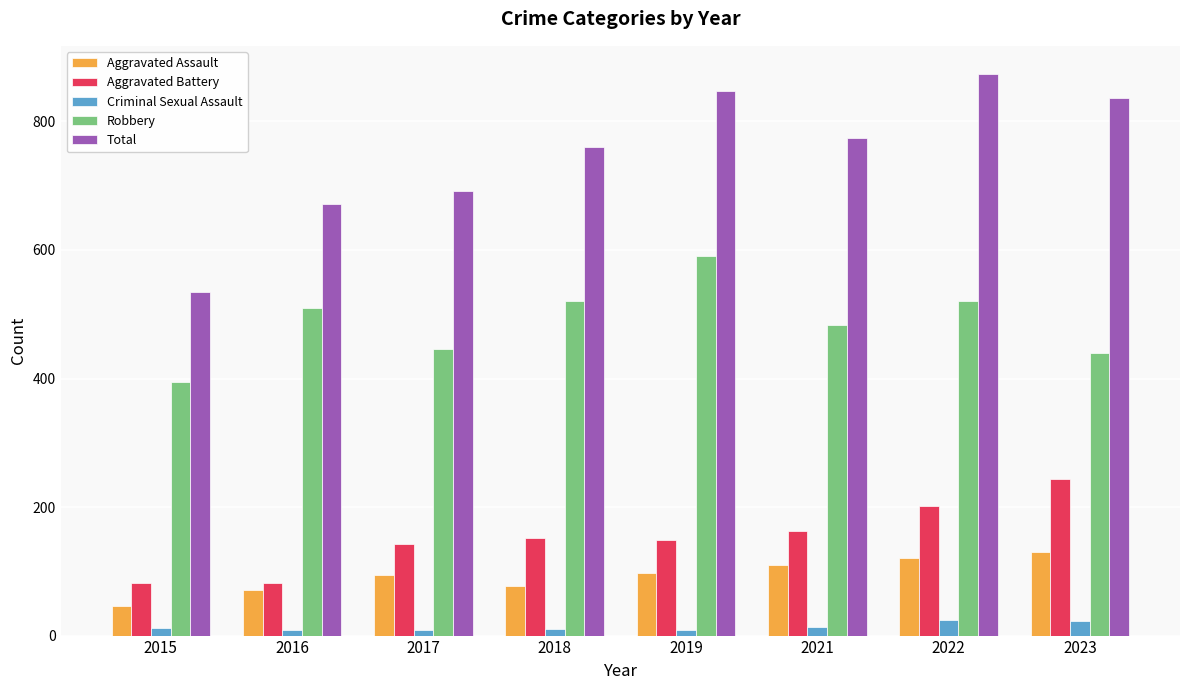

What is the total value across all series at 2018?

1521